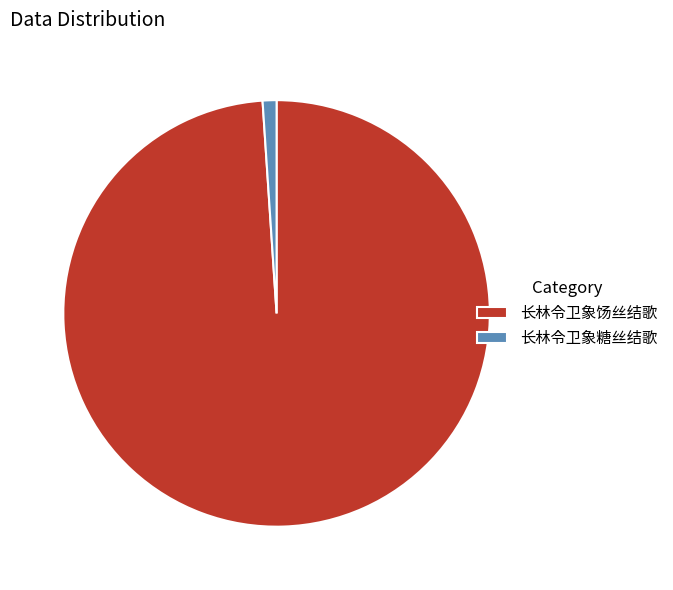

Rank the categories by value from highest to lowest.

长林令卫象饧丝结歌, 长林令卫象糖丝结歌